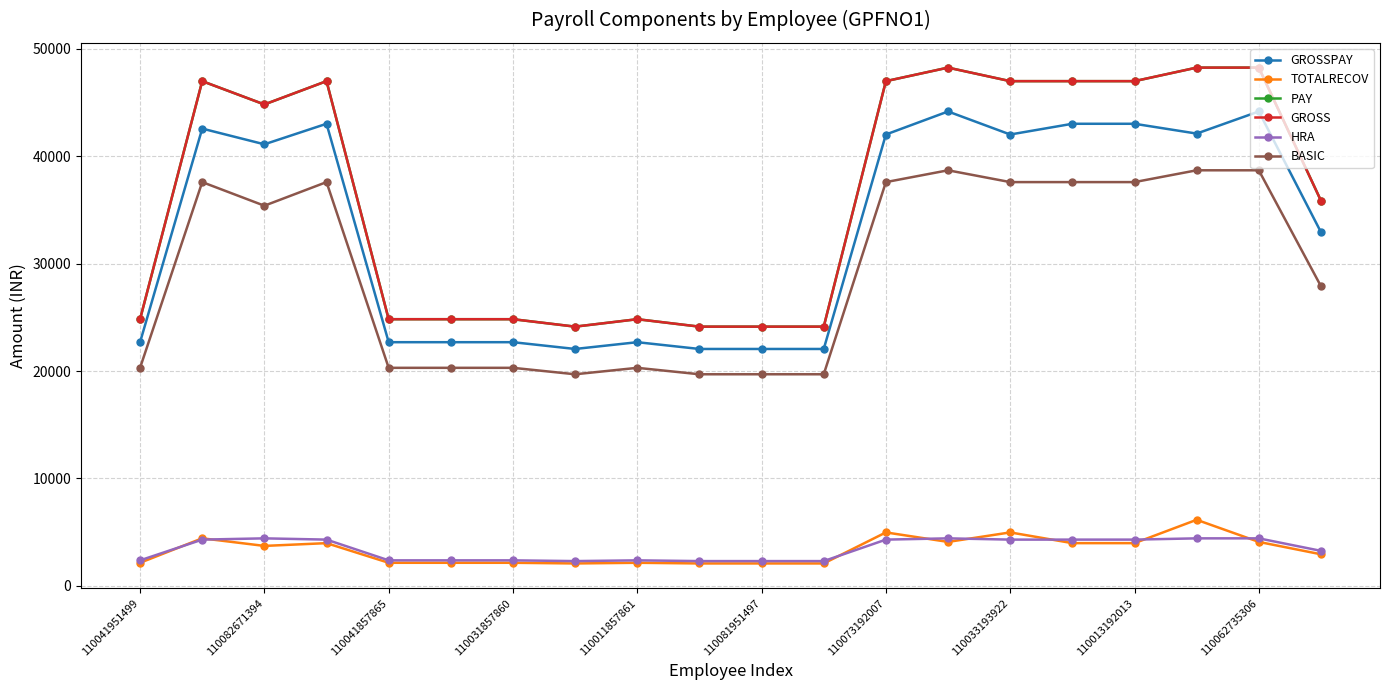

Which series has the widest spread of values?

PAY